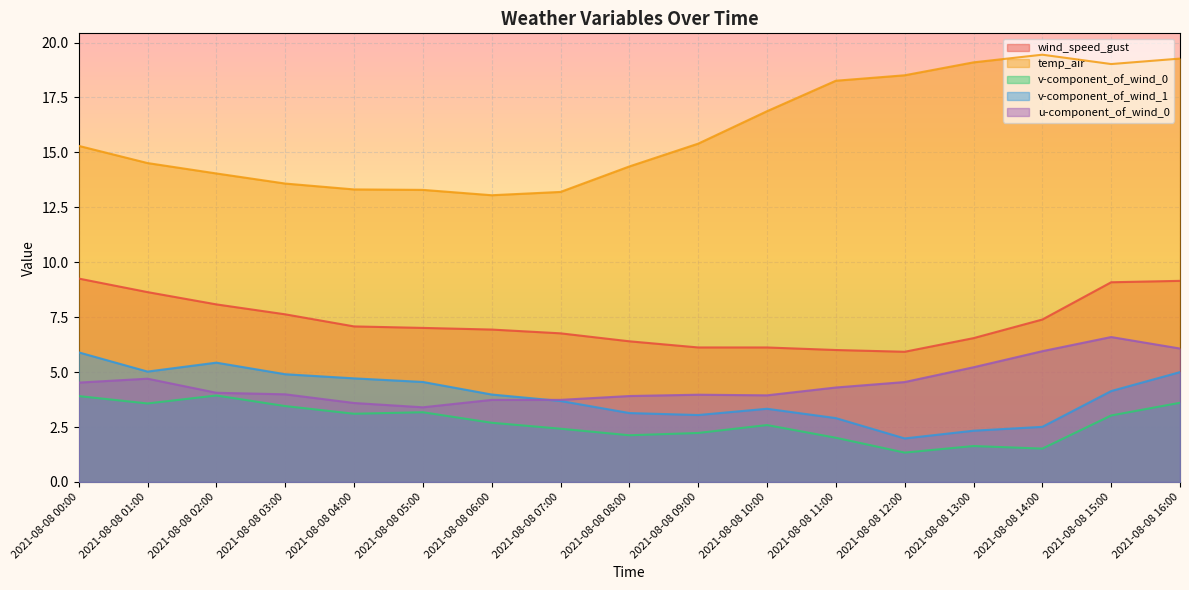

What is the sum of the wind_speed_gust values at 2021-08-08 13:00 and 2021-08-08 04:00?

13.6